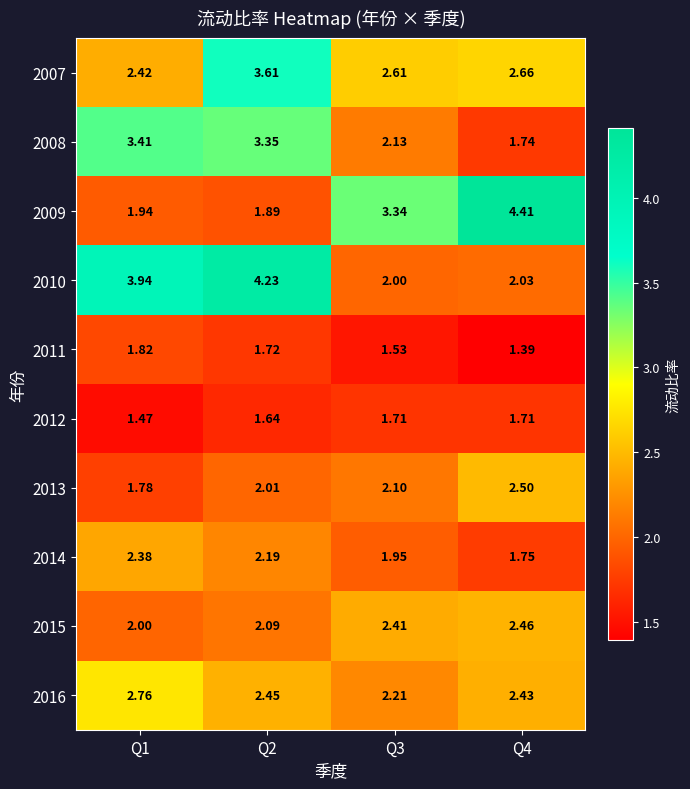

Is the value of 2009 at Q1 greater than the value of 2015 at Q2?

No